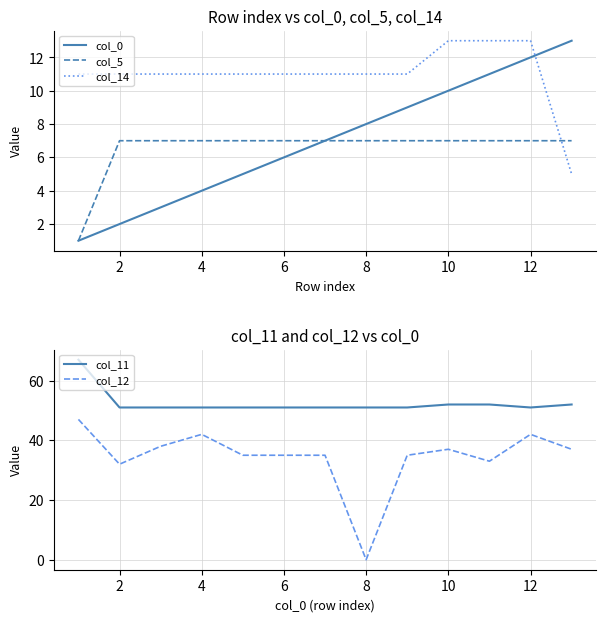

Reading right to left, extract all data points from this chart.

col_0: 13	12	11	10	9	8	7	6	5	4	3	2	1
col_5: 7	7	7	7	7	7	7	7	7	7	7	7	1
col_14: 5	13	13	13	11	11	11	11	11	11	11	11	11
col_11: 52	51	52	52	51	51	51	51	51	51	51	51	67
col_12: 37	42	33	37	35	0	35	35	35	42	38	32	47